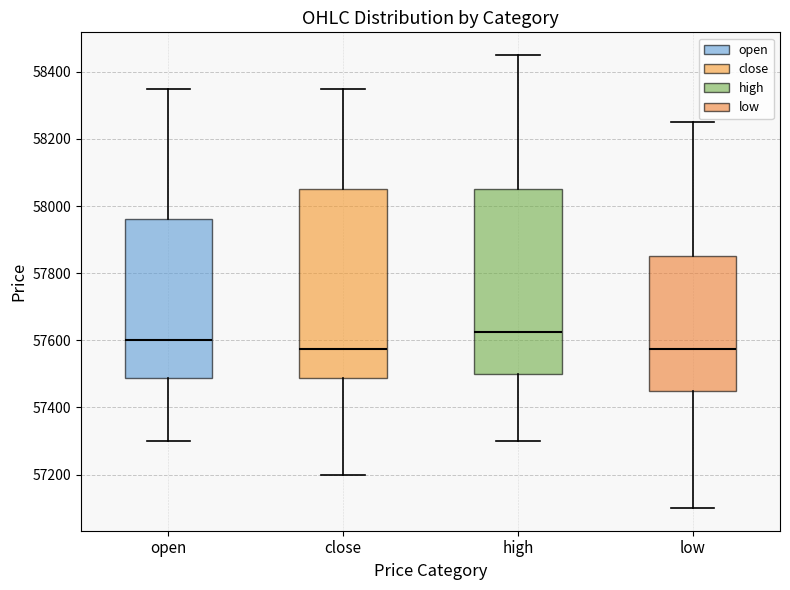

Where does the lower whisker of the box for close end on the y-axis? The values are not printed on the chart, so give them approximately, as read against the axis.

57200